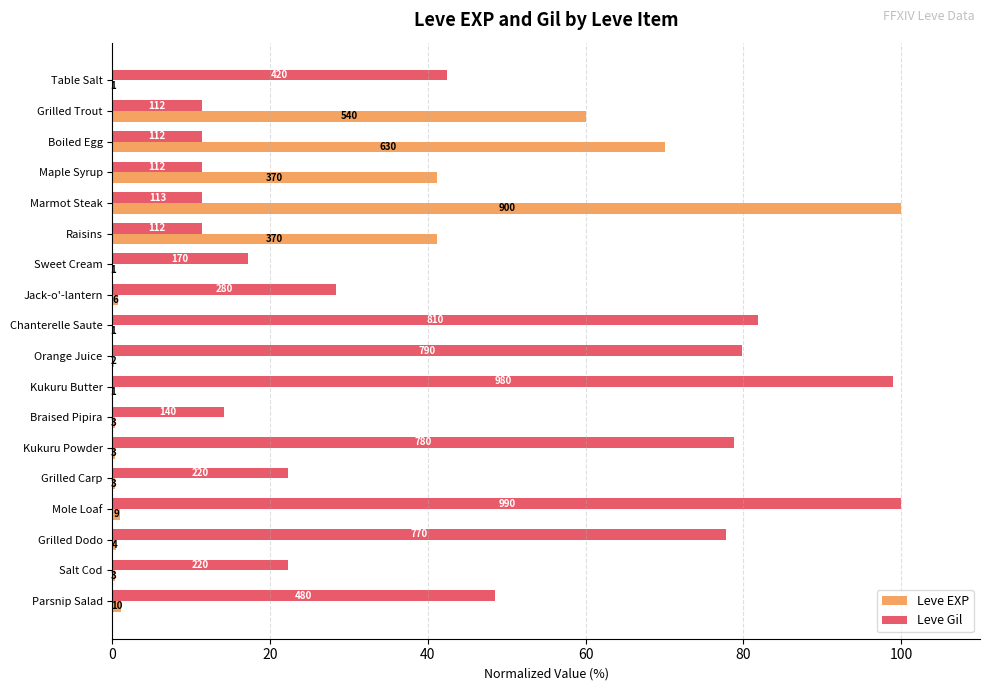

What are all the series names shown in the legend?

Leve EXP, Leve Gil